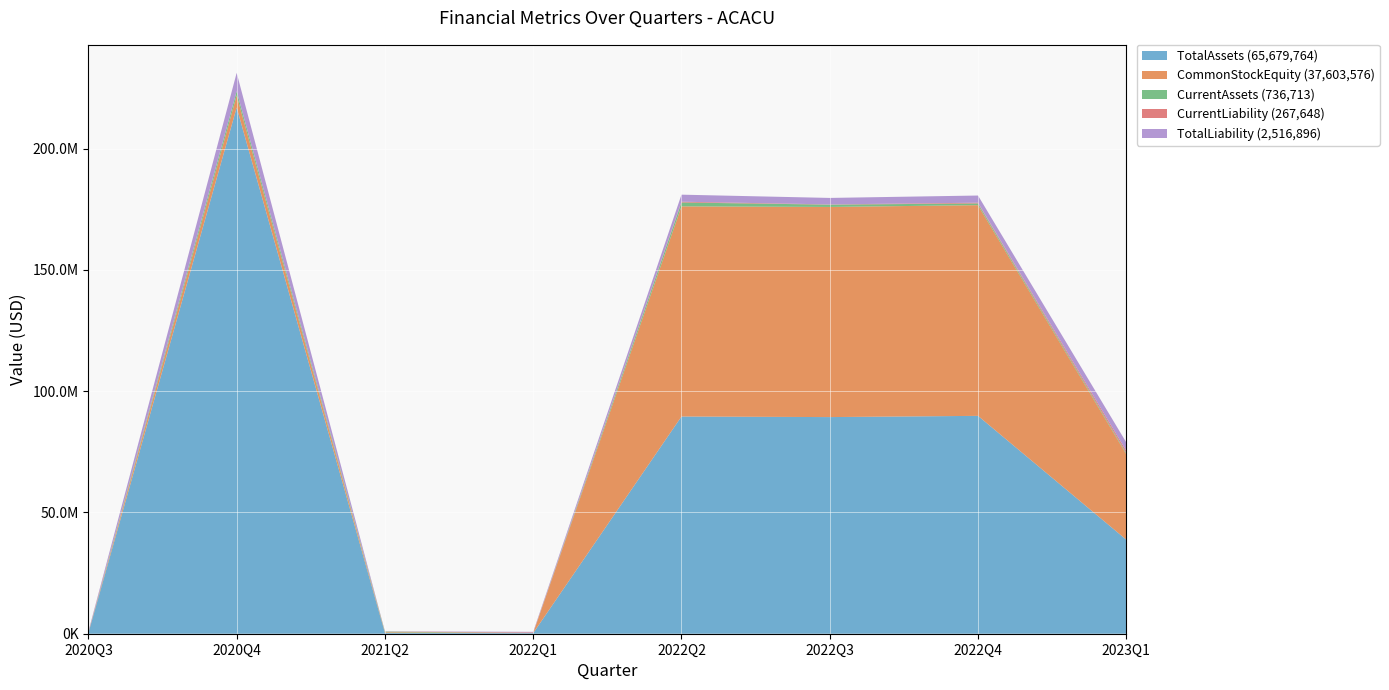

Reading left to right, extract all data points from this chart.

TotalAssets: 2020Q3=279216	2020Q4=217014246	2021Q2=334175	2022Q1=259940	2022Q2=89575184	2022Q3=89340023	2022Q4=89848407	2023Q1=38786926
CommonStockEquity: 2020Q3=8261	2020Q4=5000010	2021Q2=286023	2022Q1=24355	2022Q2=86670857	2022Q3=86660223	2022Q4=86893341	2023Q1=35285539
CurrentAssets: 2020Q3=143032	2020Q4=1738514	2021Q2=269649	2022Q1=30507	2022Q2=1600184	2022Q3=949982	2022Q4=707430	2023Q1=454406
CurrentLiability: 2020Q3=262694	2020Q4=0	2021Q2=43657	2022Q1=235585	2022Q2=316827	2022Q3=92300	2022Q4=306972	2023Q1=883151
TotalLiability: 2020Q3=270955	2020Q4=7539900	2021Q2=48152	2022Q1=235585	2022Q2=2904327	2022Q3=2679800	2022Q4=2955066	2023Q1=3501387